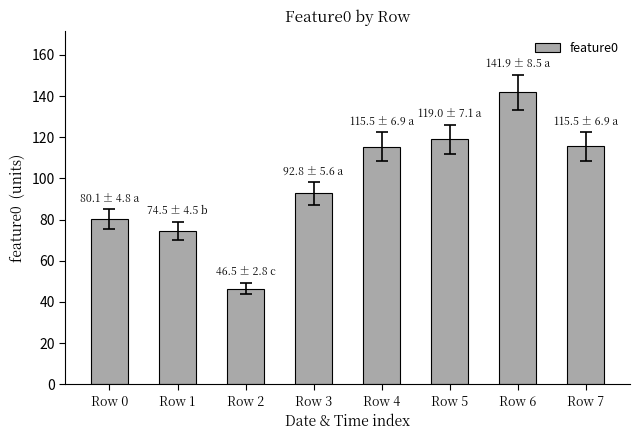

The chart shows a value of 219.3 at Row 6. True or false?

False